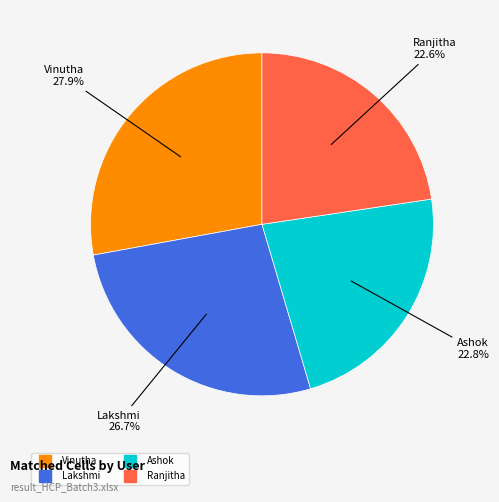

Count the number of slices in the pie.

4